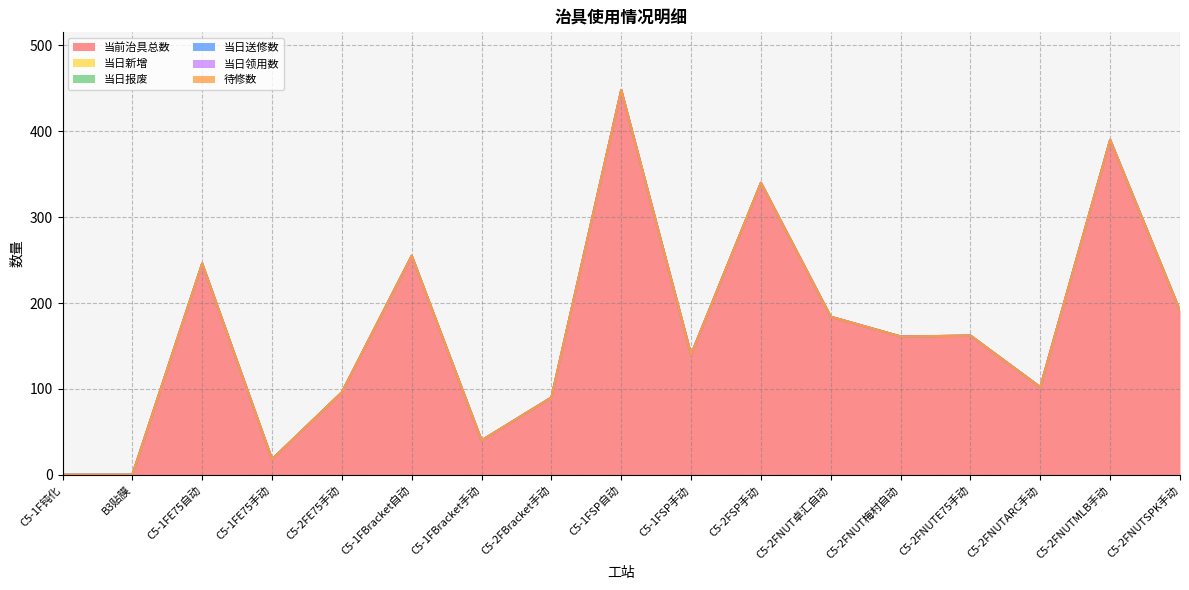

List the series in order of their peak value, lowest first.

当日新增, 当日报废, 当日送修数, 当日领用数, 待修数, 当前治具总数